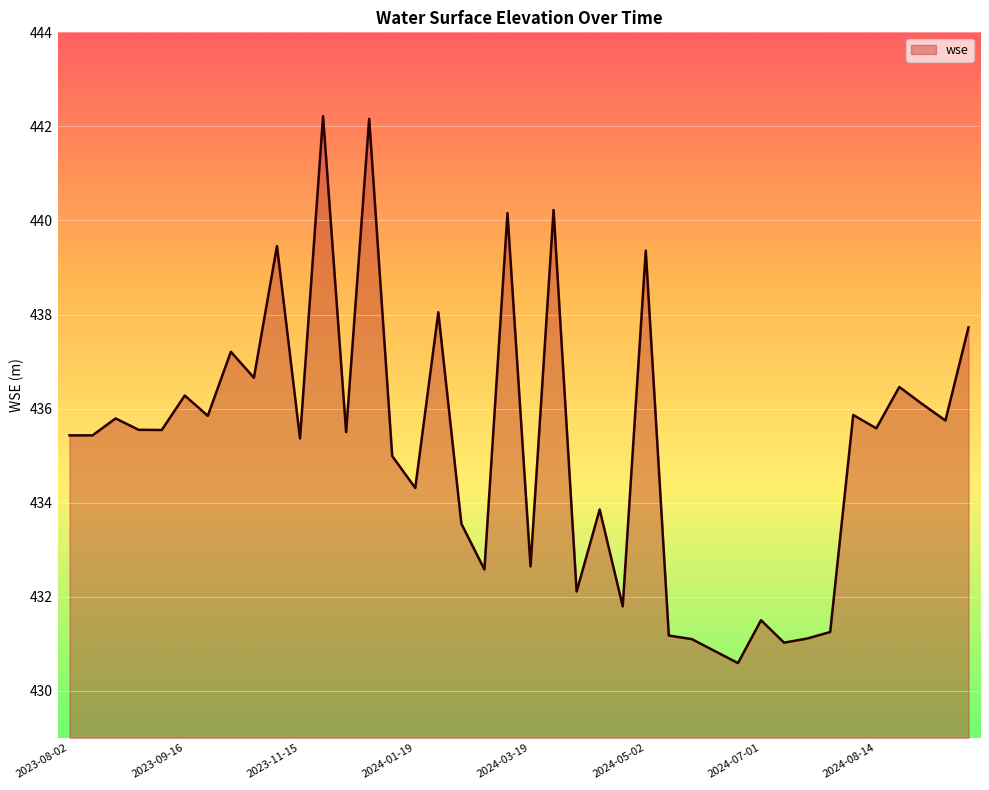

What is the minimum value shown in the chart?

430.6